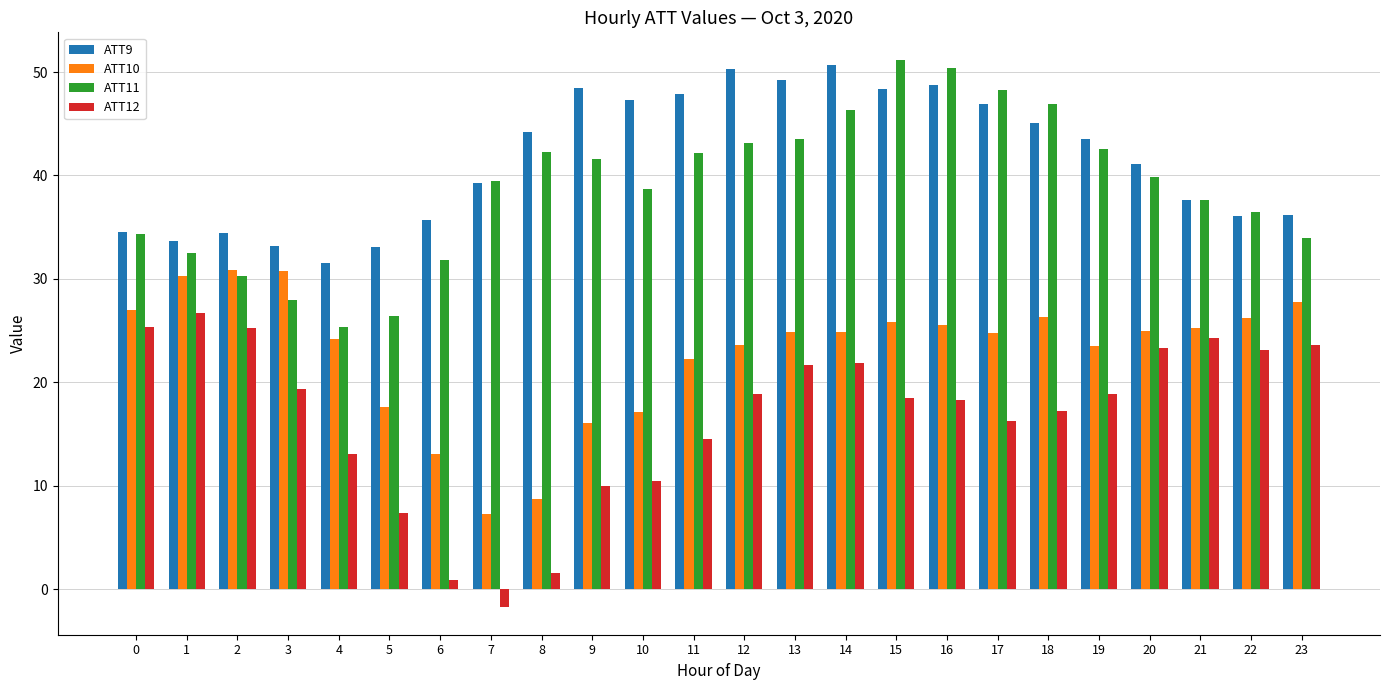

Which category has the highest value across all series?

15